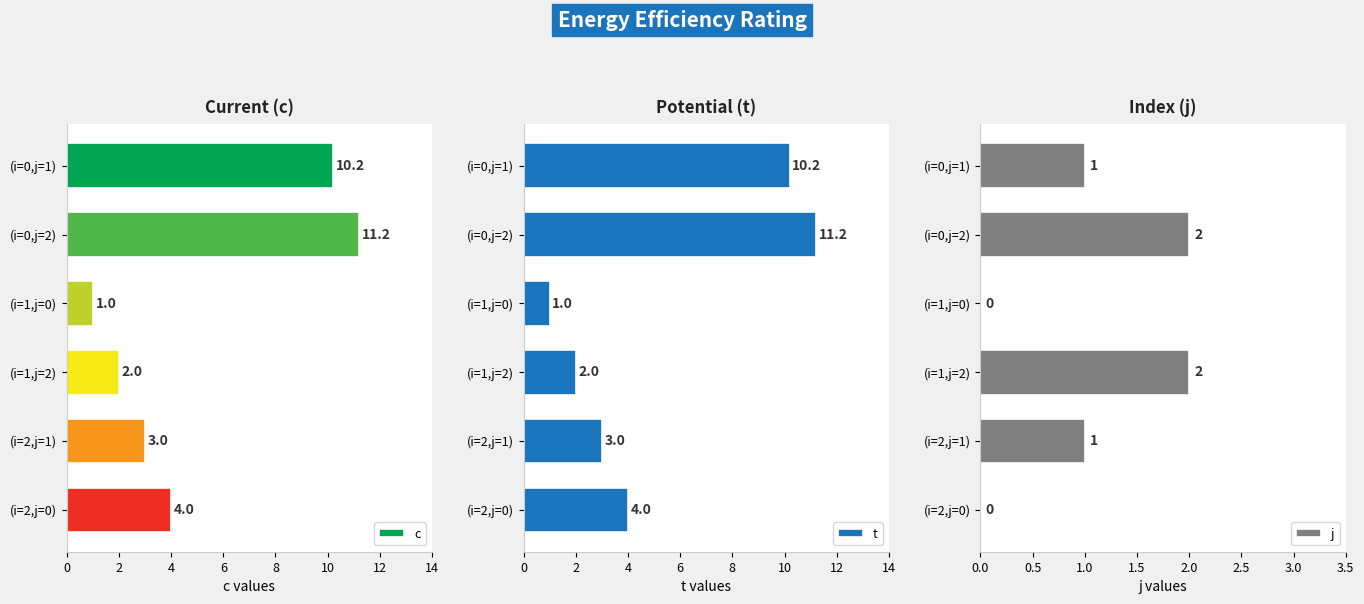

Read the t value at (i=2,j=1).

3.0